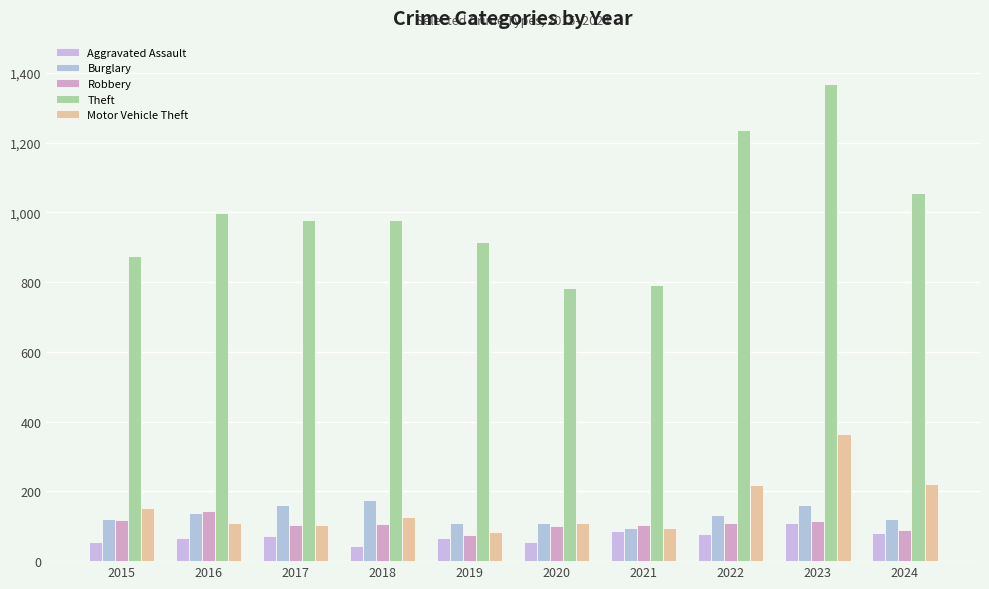

How many bars are there in total?

50